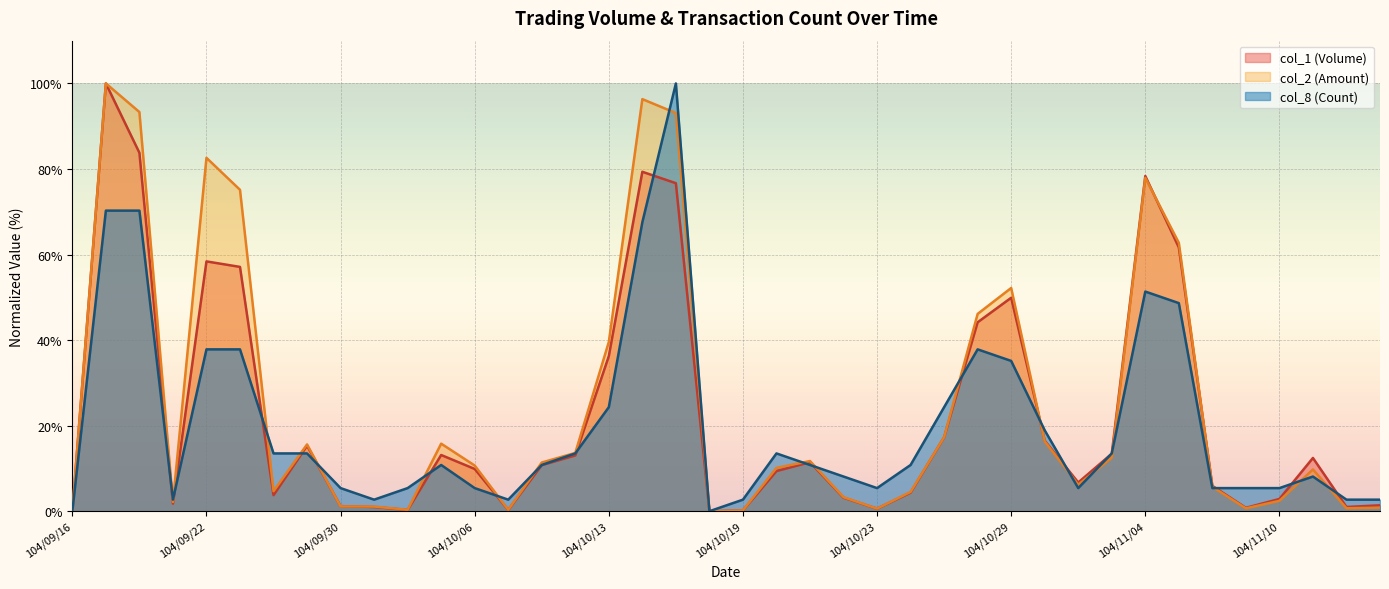

Reading left to right, what are all the values shown in this chart?

col_1 (Volume): 0.0	100.0	83.8	1.8	58.4	57.1	3.8	15.3	1.2	1.0	0.3	13.1	9.9	0.3	10.8	13.0	36.3	79.3	76.7	0.0	0.2	9.4	11.5	3.2	0.6	4.3	17.3	44.2	49.9	16.5	6.7	13.4	78.4	61.7	5.9	0.8	2.9	12.5	1.0	1.4
col_2 (Amount): 0.0	100.0	93.3	2.2	82.6	75.1	4.7	15.6	1.1	1.1	0.3	15.8	10.7	0.3	11.4	13.6	39.6	96.3	93.1	0.0	0.2	10.1	11.7	3.3	0.6	4.5	17.3	46.1	52.2	16.3	6.2	12.5	77.9	62.7	5.7	0.7	2.4	9.8	0.7	0.8
col_8 (Count): 0.0	70.3	70.3	2.7	37.8	37.8	13.5	13.5	5.4	2.7	5.4	10.8	5.4	2.7	10.8	13.5	24.3	67.6	100.0	0.0	2.7	13.5	10.8	8.1	5.4	10.8	24.3	37.8	35.1	18.9	5.4	13.5	51.4	48.6	5.4	5.4	5.4	8.1	2.7	2.7